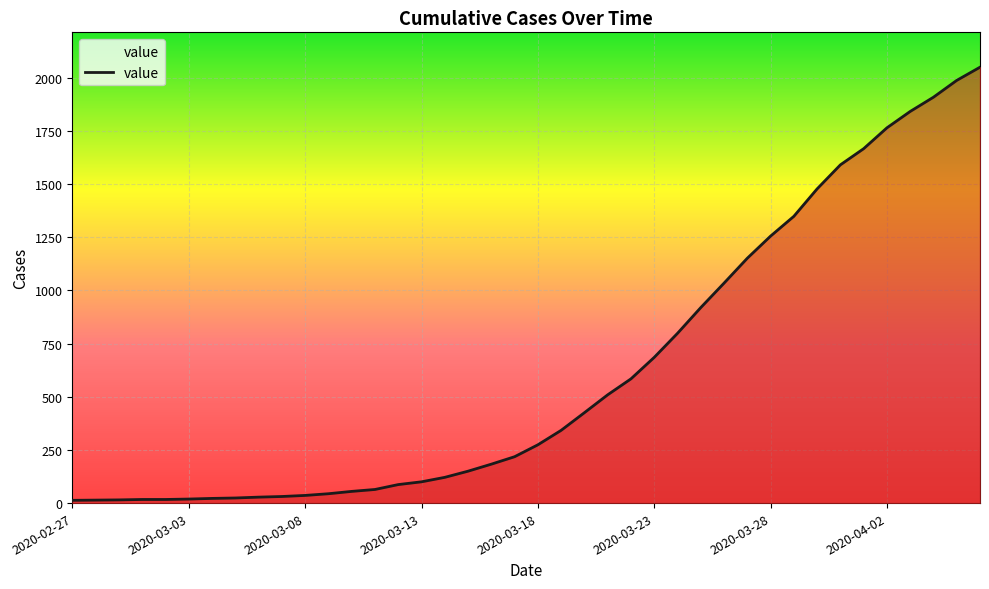

What is the maximum value shown in the chart?

2049